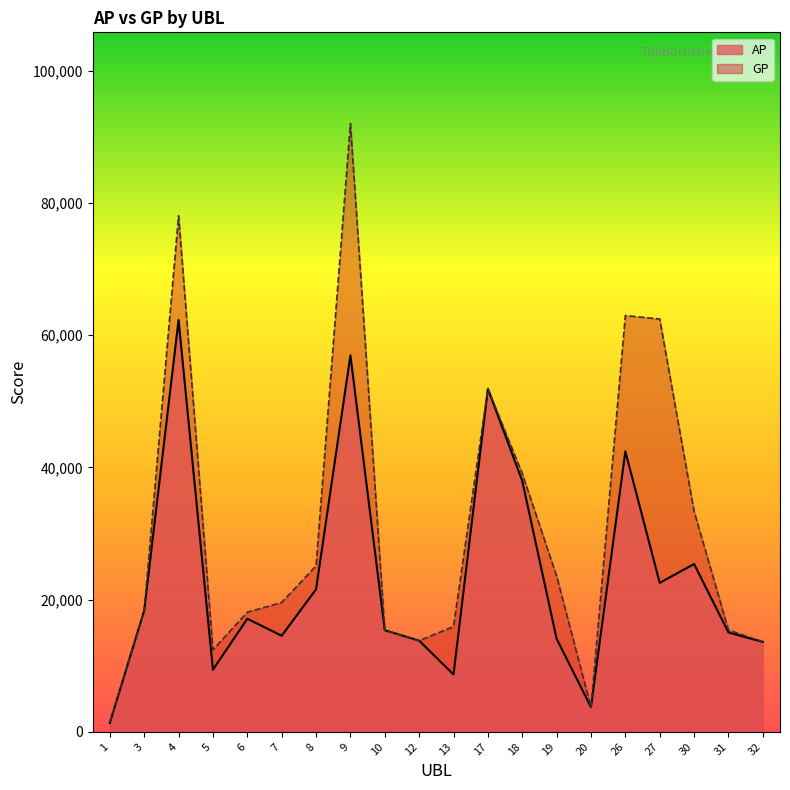

Reading left to right, extract all data points from this chart.

AP: 1338	18349	62293	9390	17106	14533	21555	56949	15366	13789	8673	51902	37958	14071	3727	42426	22531	25386	15031	13603
GP: 1445	18349	78065	12409	18081	19566	25092	92004	15366	13789	15916	51902	39076	23566	3727	62957	62445	33364	15402	13603